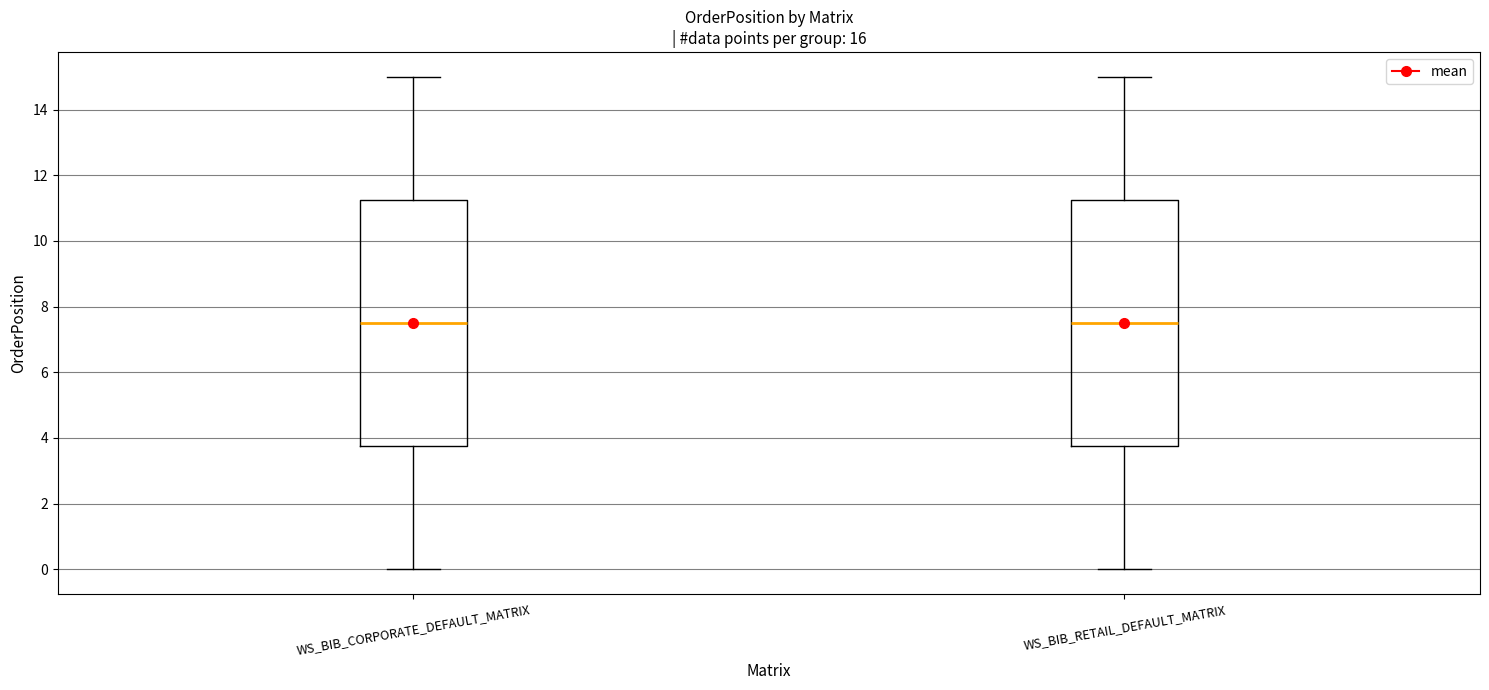

Reading left to right, transcribe this box plot: for each box, give where its median line is, the range the box spans, and where its two whiskers end, as read against the y-axis. The values are not printed on the chart, so give them approximately, as read against the axis.

WS_BIB_CORPORATE_DEFAULT_MATRIX: median 7.6, box 3.8 to 11.2, whiskers 0.0 to 15.0
WS_BIB_RETAIL_DEFAULT_MATRIX: median 7.6, box 3.8 to 11.2, whiskers 0.0 to 15.0